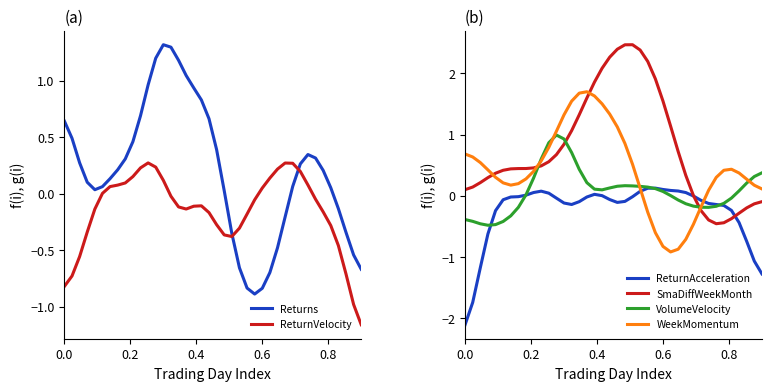

Which series ends up on top after the final intersection of ReturnVelocity and Returns?

Returns